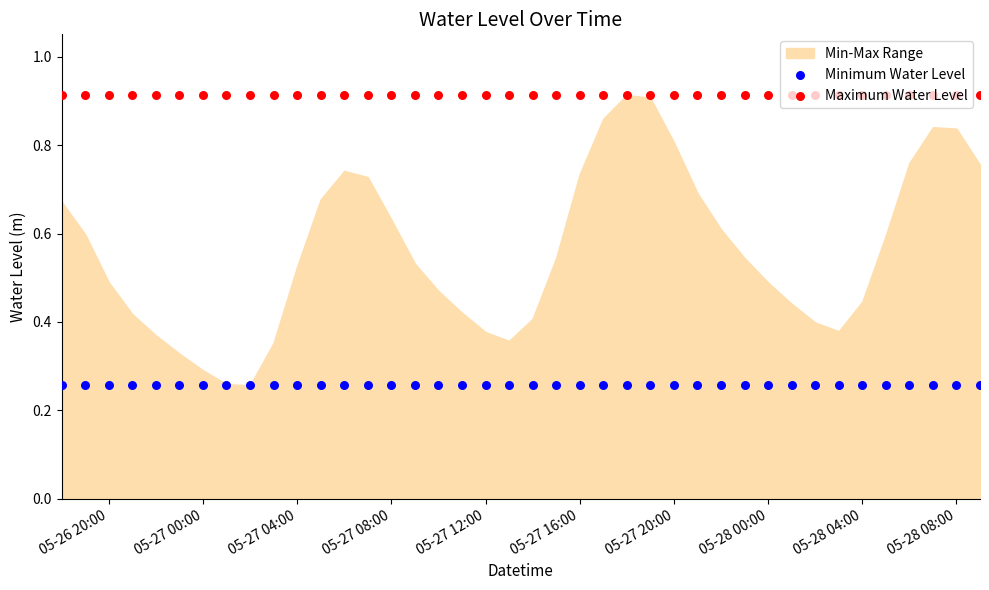

Which series reaches the maximum Y coordinate?

Maximum Water Level